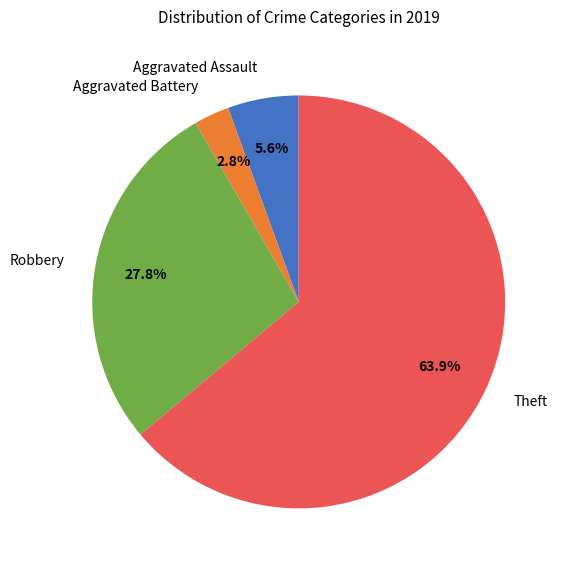

Count the number of slices in the pie.

4